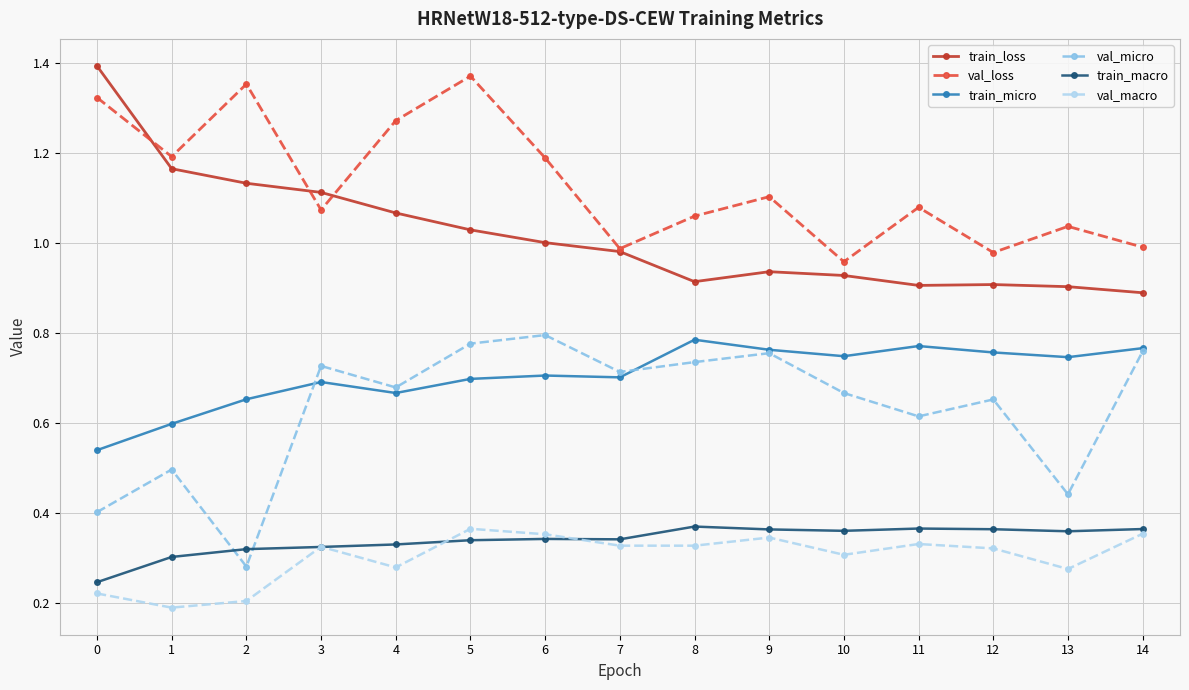

Which series has the largest total across all categories?

val_loss